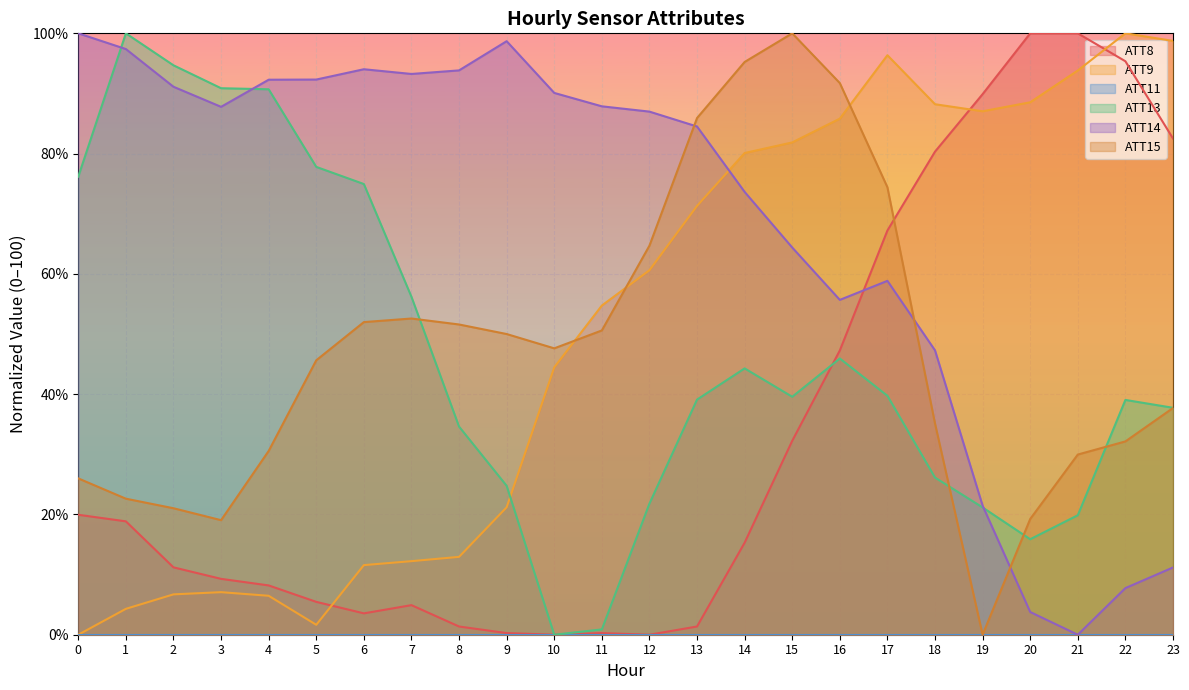

Rank the series by their maximum value, from highest to lowest.

ATT8, ATT9, ATT13, ATT14, ATT15